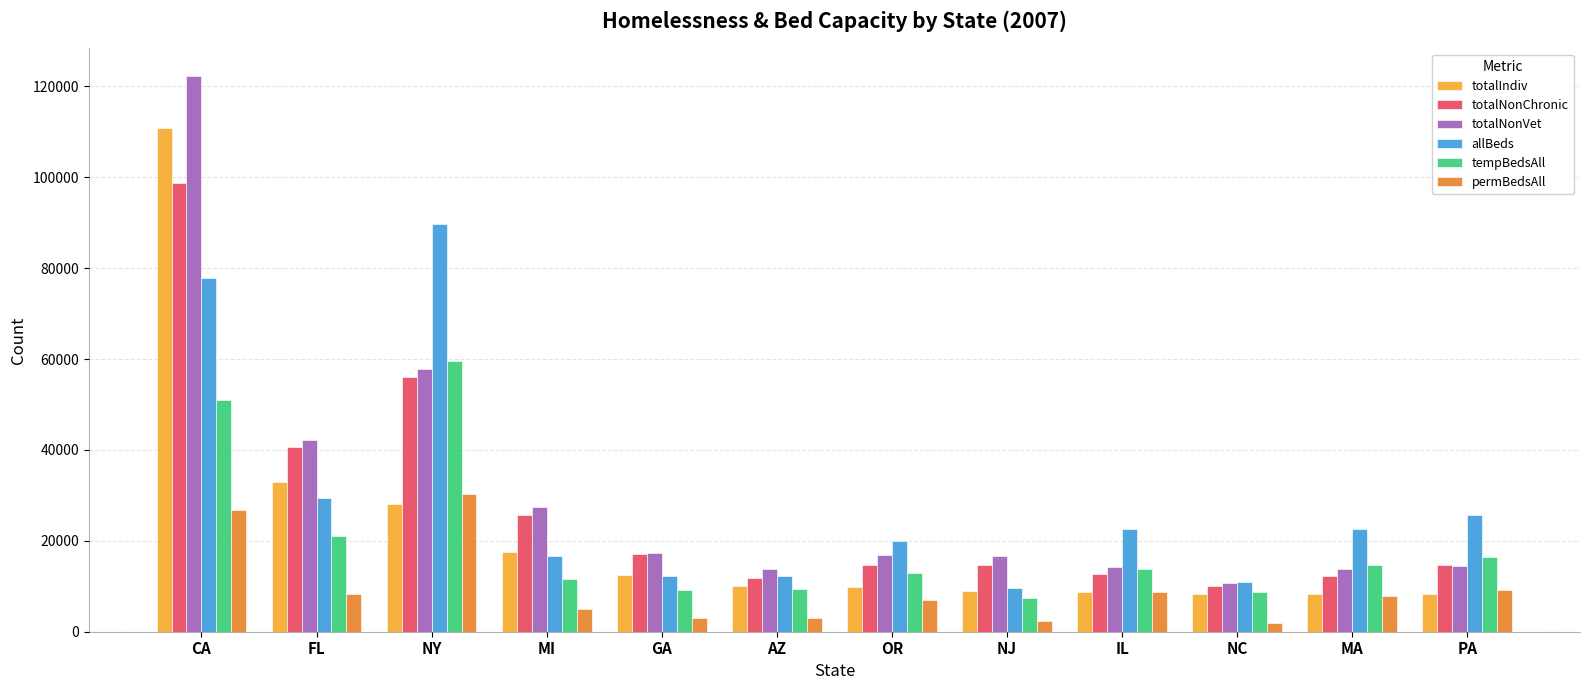

What is the sum of all totalIndiv values?

264550